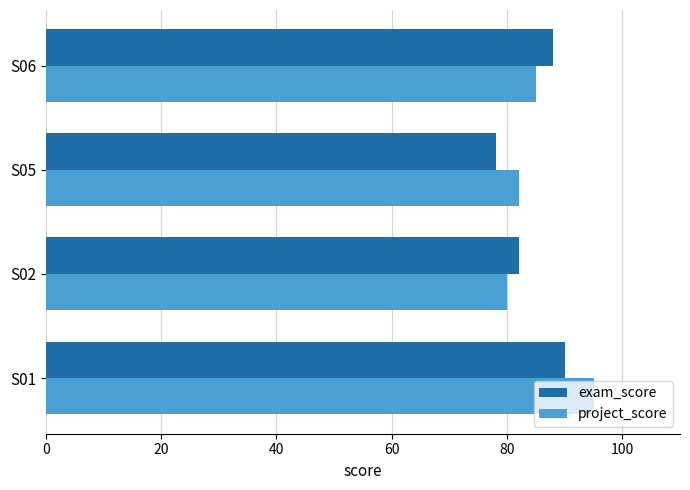

What is the maximum value shown in the chart?

95